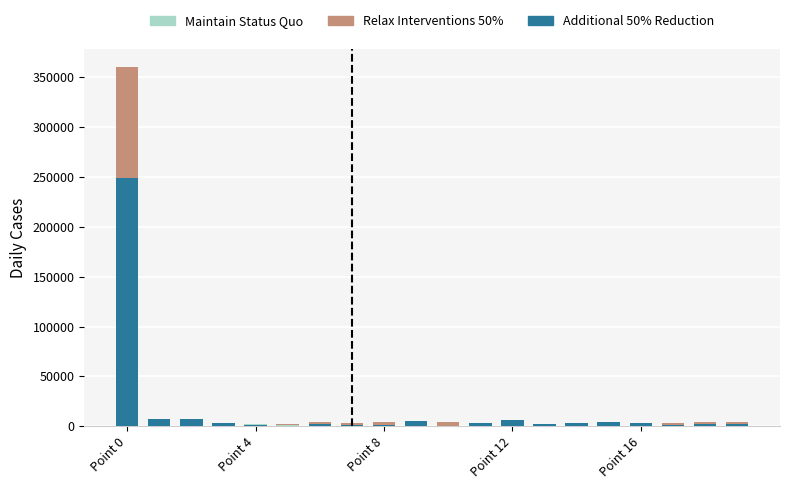

Are the bars horizontal?

No